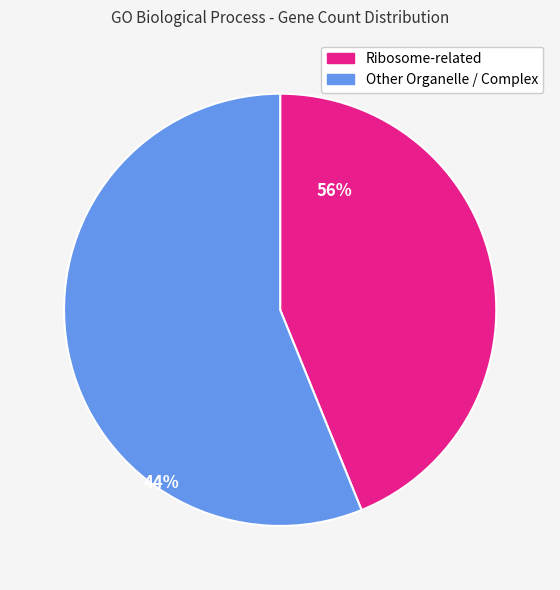

Is there any slice that represents more than half of the pie?

Yes